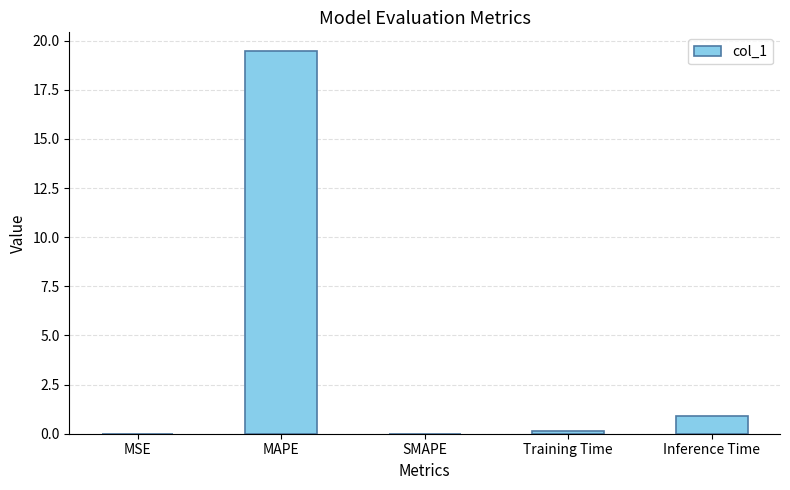

The chart shows a value of 19.5 at MAPE. True or false?

True